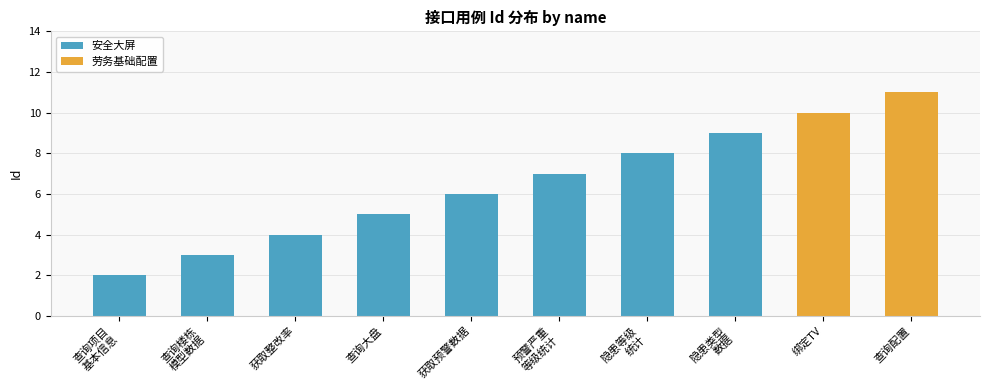

Are the bars grouped side by side (vs. stacked)?

No